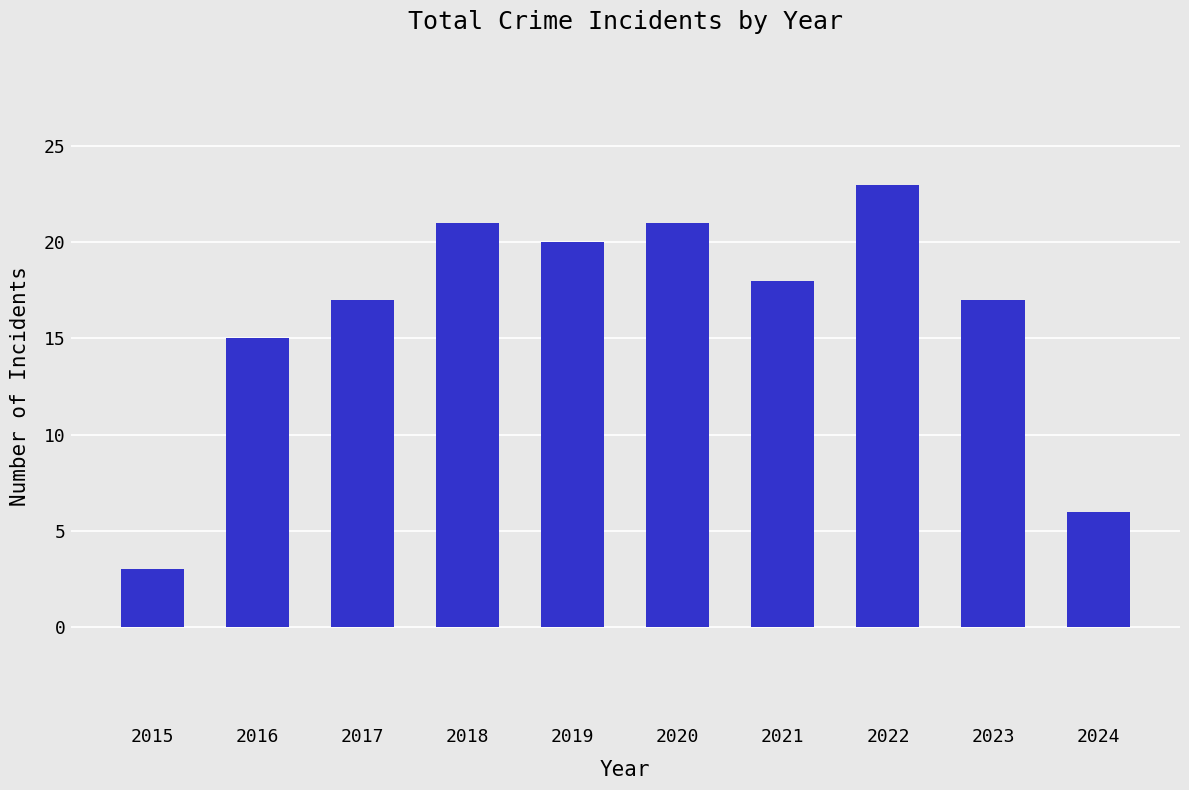

Does the chart contain any negative values?

No